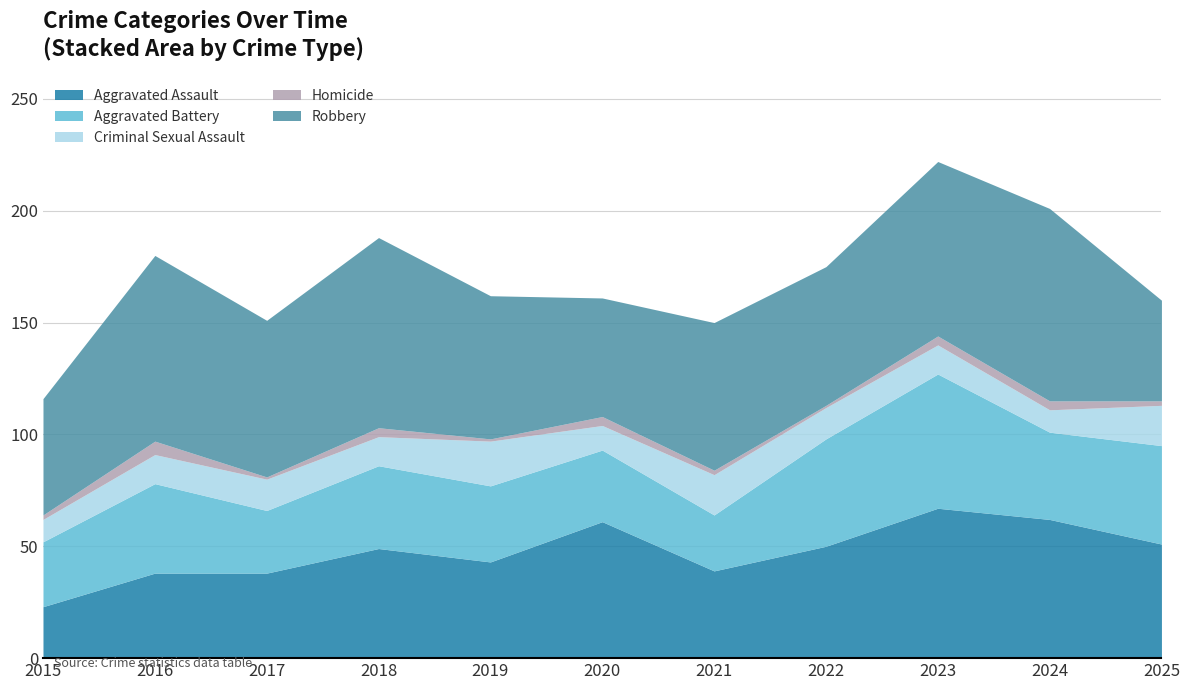

The value of Aggravated Assault at 2023 is 98. True or false?

False